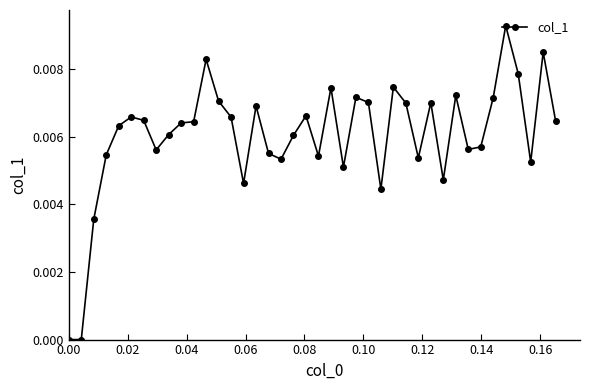

True or false: the data has more than 2 interior local peaks.

True